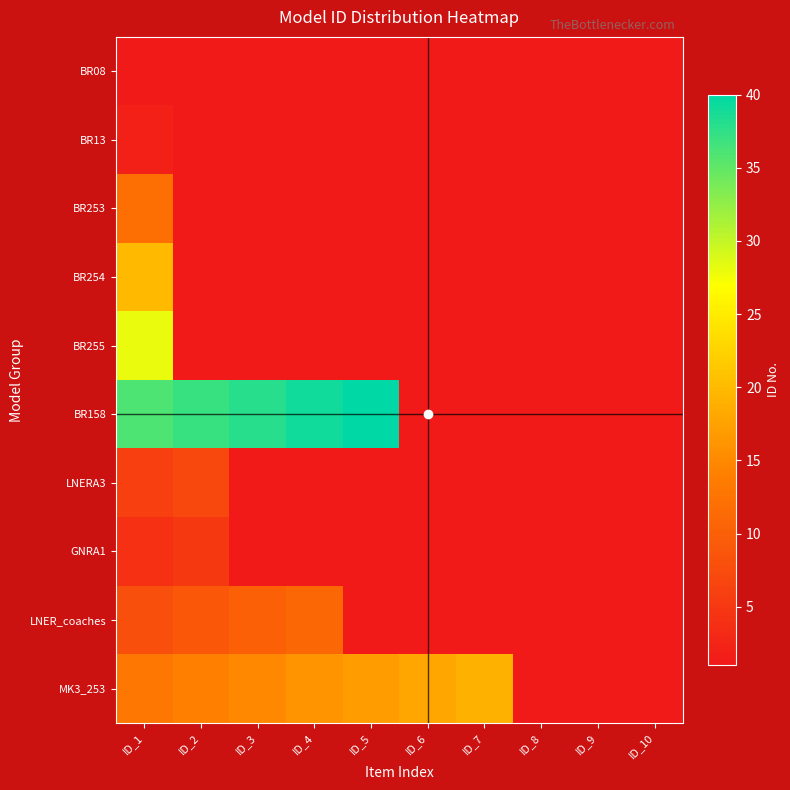

What is the total value across all series at ID_1?

130.0